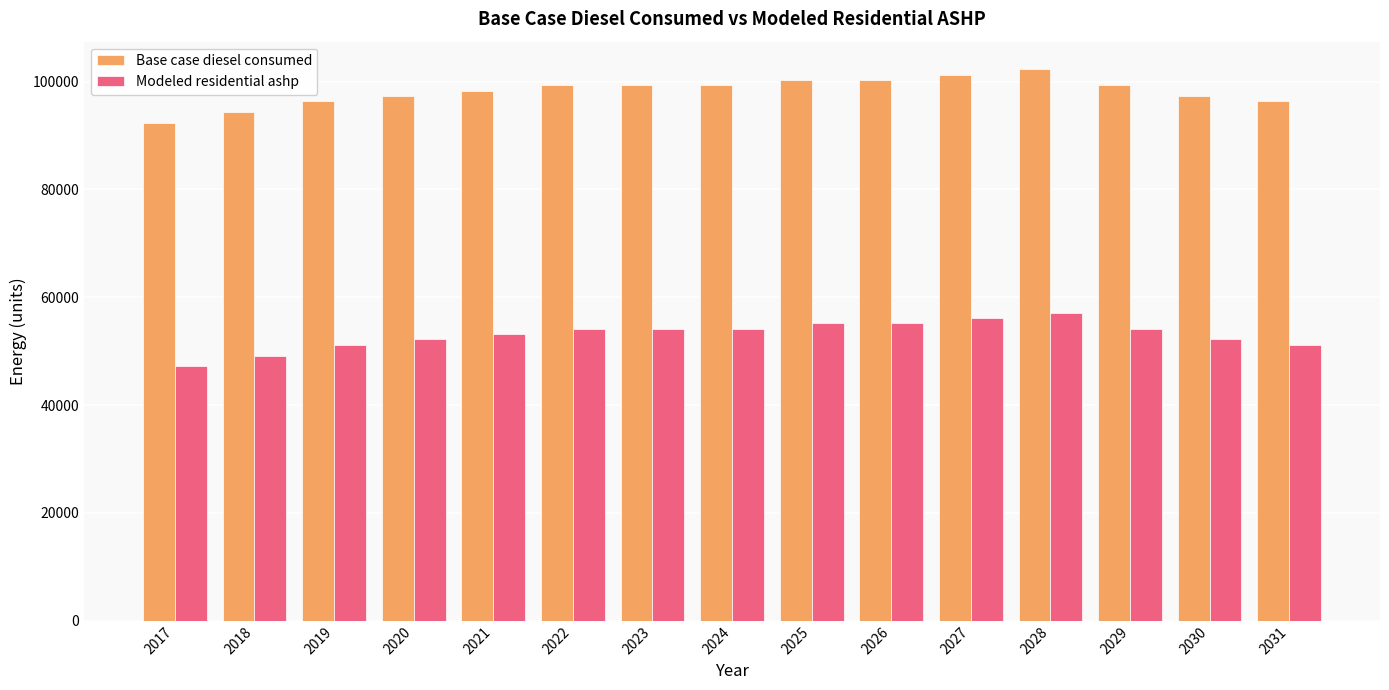

What is the value of the Modeled residential ashp bar at the 9th from the left?

55154.6